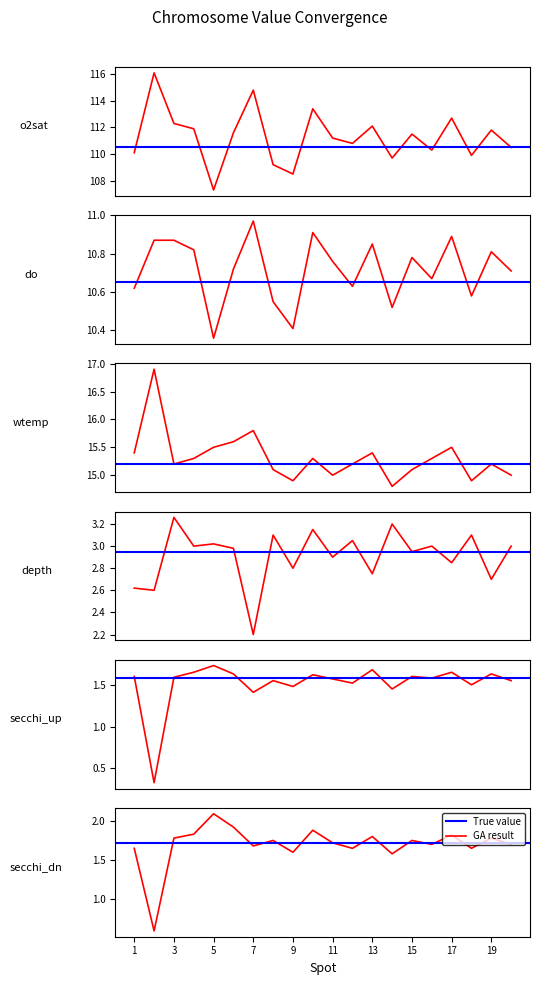

Reading right to left, transcribe all the data shown in this chart.

o2sat: 20=110.5	19=111.8	18=109.9	17=112.7	16=110.3	15=111.5	14=109.7	13=112.1	12=110.8	11=111.2	10=113.4	9=108.5	8=109.2	7=114.8	6=111.6	5=107.3	4=111.9	3=112.3	2=116.1	1=110.1
do: 20=10.7	19=10.8	18=10.6	17=10.9	16=10.7	15=10.8	14=10.5	13=10.8	12=10.6	11=10.8	10=10.9	9=10.4	8=10.6	7=11.0	6=10.7	5=10.4	4=10.8	3=10.9	2=10.9	1=10.6
wtemp: 20=15.0	19=15.2	18=14.9	17=15.5	16=15.3	15=15.1	14=14.8	13=15.4	12=15.2	11=15.0	10=15.3	9=14.9	8=15.1	7=15.8	6=15.6	5=15.5	4=15.3	3=15.2	2=16.9	1=15.4
depth: 20=3.0	19=2.7	18=3.1	17=2.9	16=3.0	15=3.0	14=3.2	13=2.8	12=3.0	11=2.9	10=3.1	9=2.8	8=3.1	7=2.2	6=3.0	5=3.0	4=3.0	3=3.3	2=2.6	1=2.6
secchi_up: 20=1.6	19=1.6	18=1.5	17=1.6	16=1.6	15=1.6	14=1.4	13=1.7	12=1.5	11=1.6	10=1.6	9=1.5	8=1.6	7=1.4	6=1.6	5=1.7	4=1.6	3=1.6	2=0.3	1=1.6
secchi_dn: 20=1.7	19=1.8	18=1.6	17=1.8	16=1.7	15=1.8	14=1.6	13=1.8	12=1.6	11=1.7	10=1.9	9=1.6	8=1.8	7=1.7	6=1.9	5=2.1	4=1.8	3=1.8	2=0.6	1=1.6